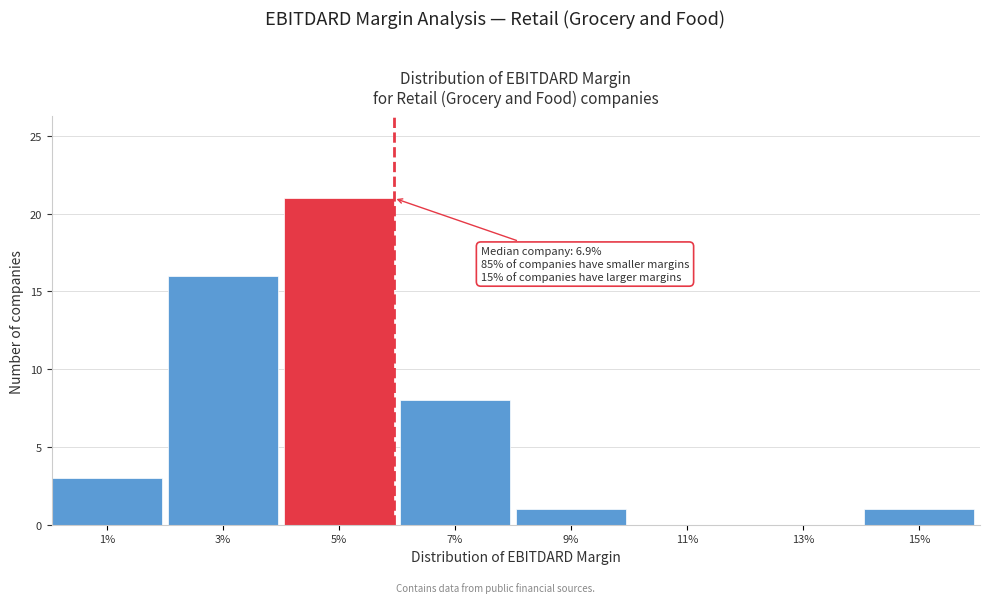

Reading right to left, transcribe all the data shown in this chart.

15%=1	13%=0	11%=0	9%=1	7%=8	5%=21	3%=16	1%=3